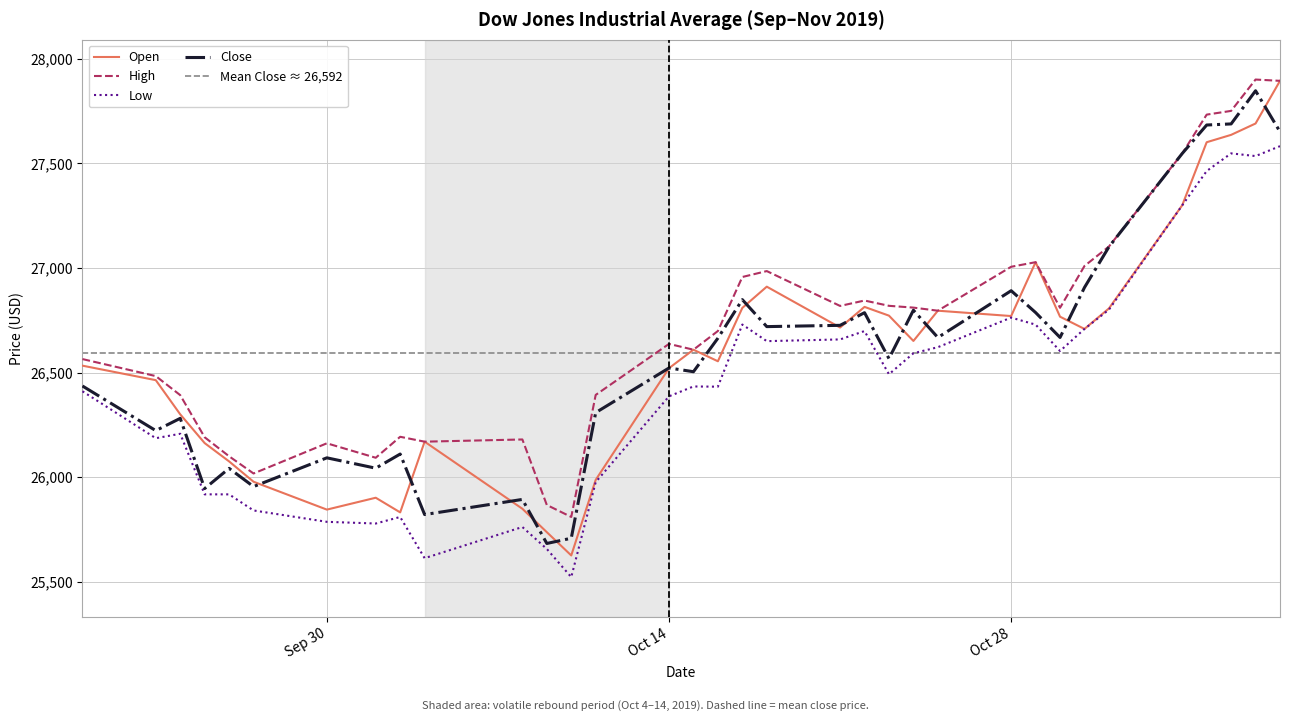

Rank the series by their maximum value, from highest to lowest.

High, Open, Close, Low